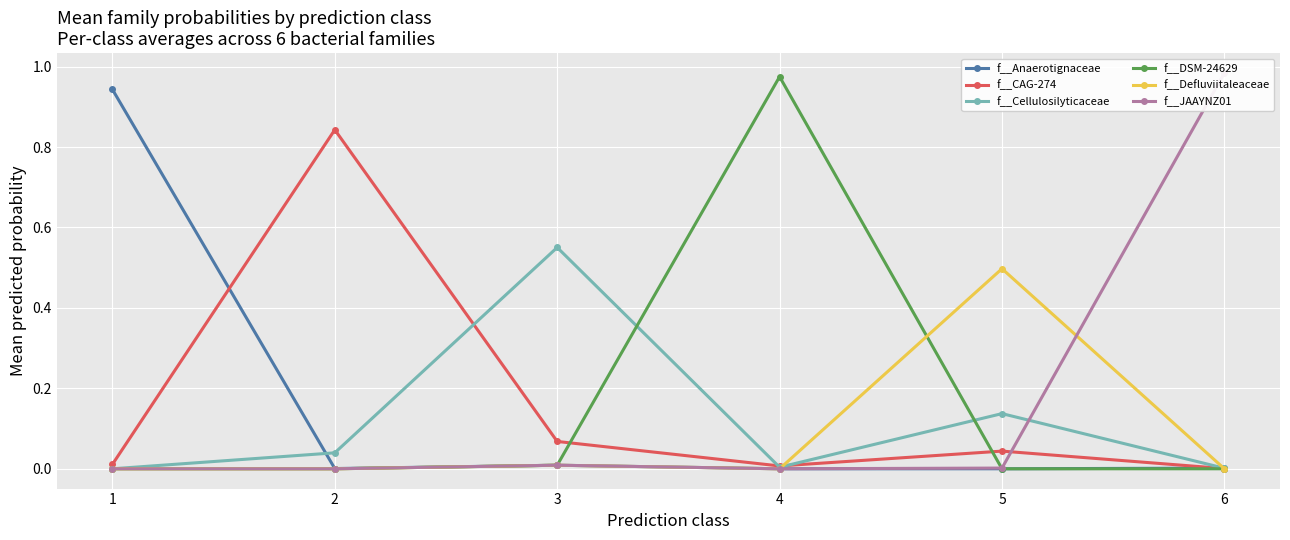

Reading left to right, what are all the values shown in this chart?

f__Anaerotignaceae: 0.9	0.0	0.0	0.0	0.0	0.0
f__CAG-274: 0.0	0.8	0.1	0.0	0.0	0.0
f__Cellulosilyticaceae: 0.0	0.0	0.6	0.0	0.1	0.0
f__DSM-24629: 0.0	0.0	0.0	1.0	0.0	0.0
f__Defluviitaleaceae: 0.0	0.0	0.0	0.0	0.5	0.0
f__JAAYNZ01: 0.0	0.0	0.0	0.0	0.0	1.0